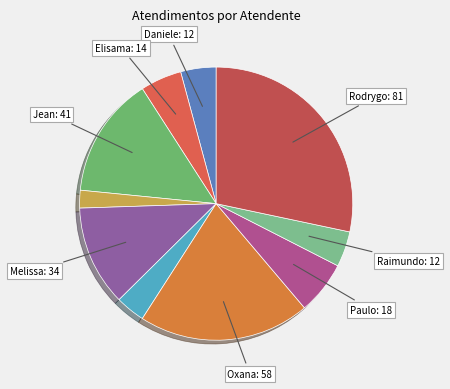

How many segments does this pie chart have?

10